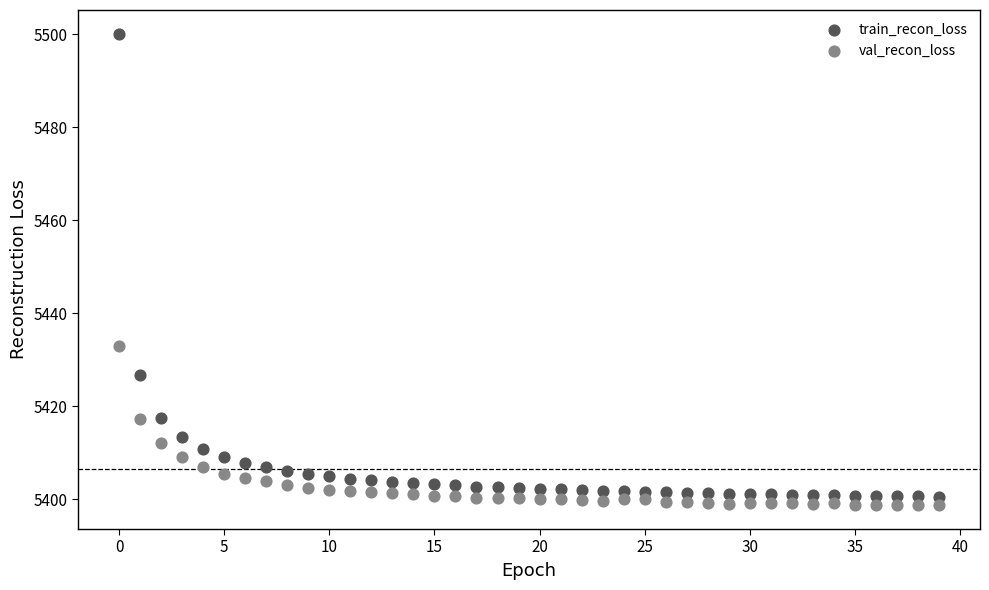

Across all data points, what is the range of Y values (max minus min)?

101.6